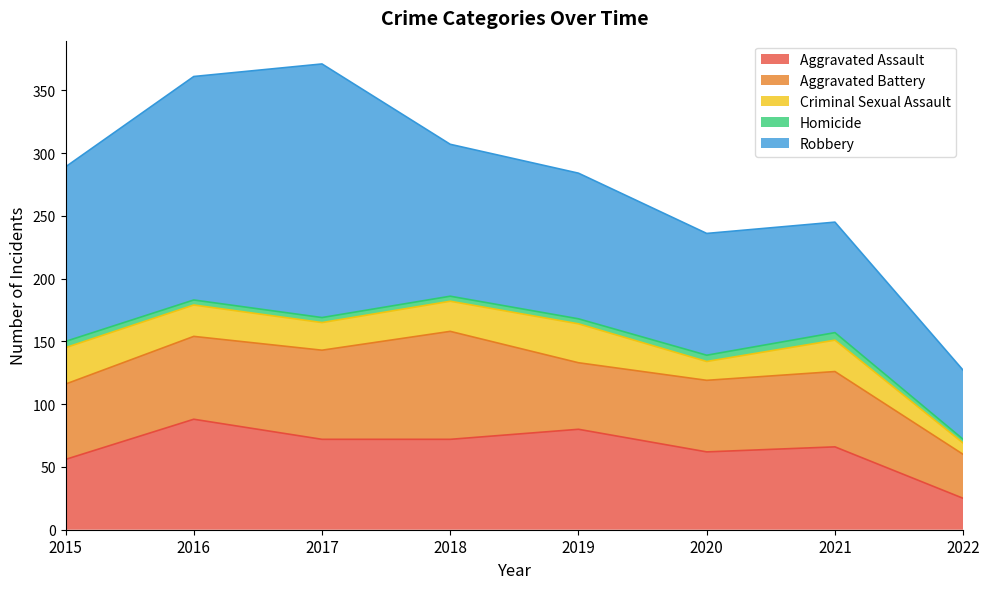

In Robbery, how many points are higher than both neighbors (excluding endpoints)?

1